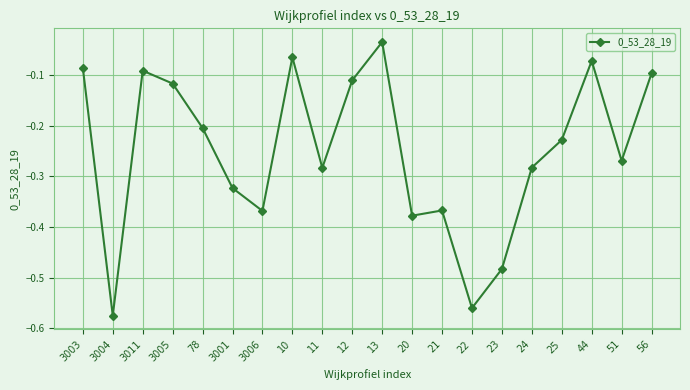

What is the label of the 12th point from the left?

20